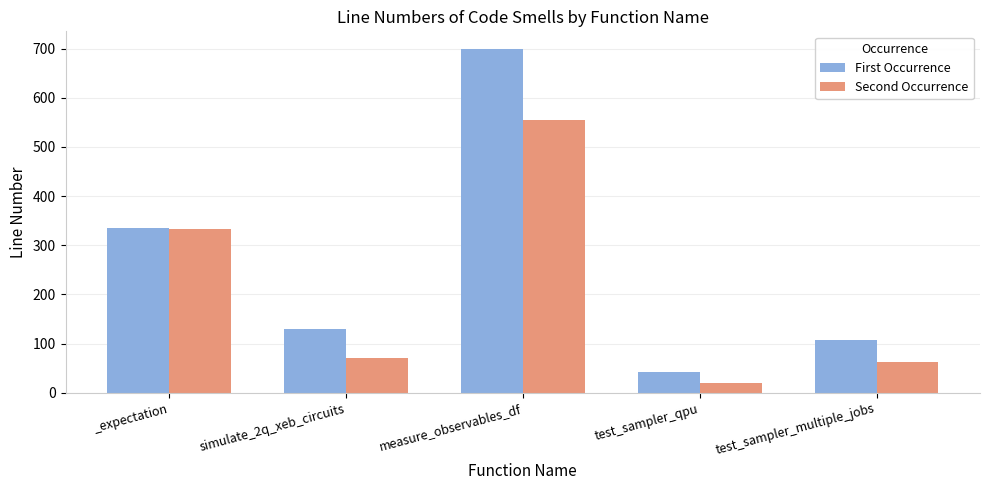

What value does the First Occurrence series have at measure_observables_df, to the nearest 50?

700